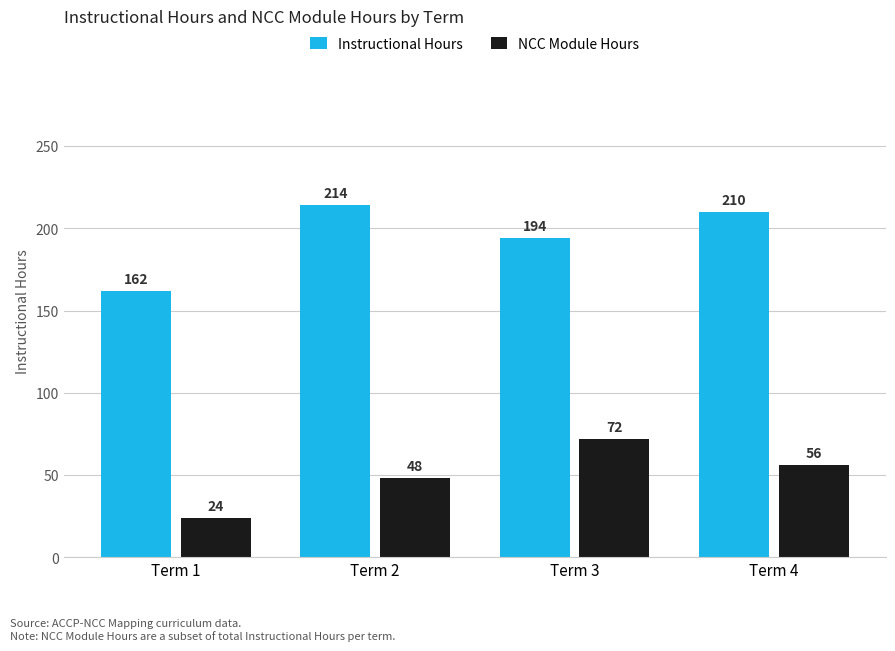

How many values in the NCC Module Hours series are below 56?

2